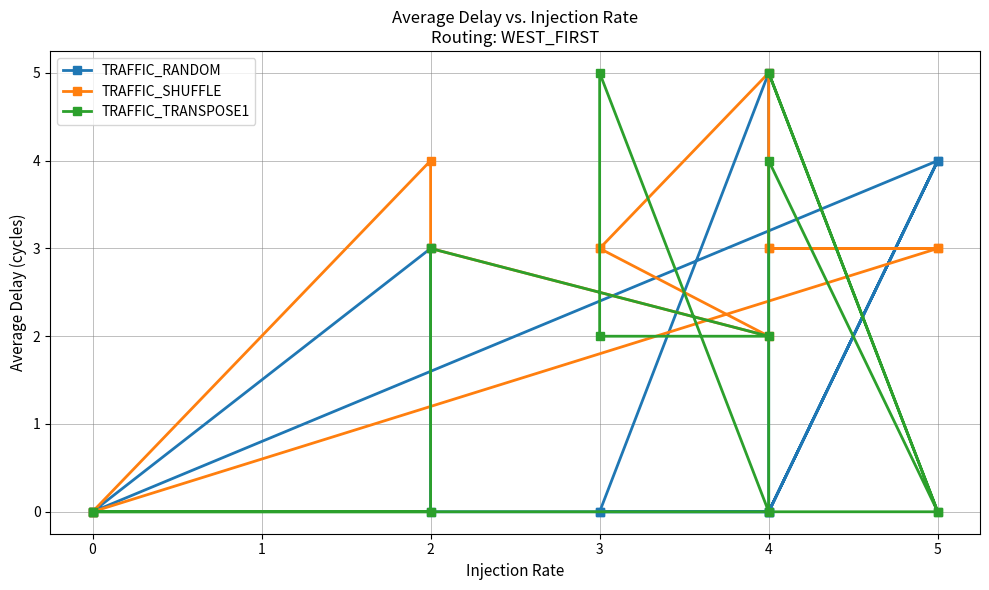

Is it true that TRAFFIC_SHUFFLE equals 5 at 3?

False